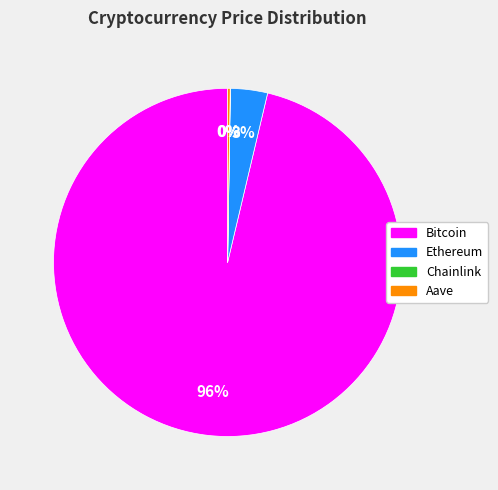

Is there a majority slice in this chart?

Yes